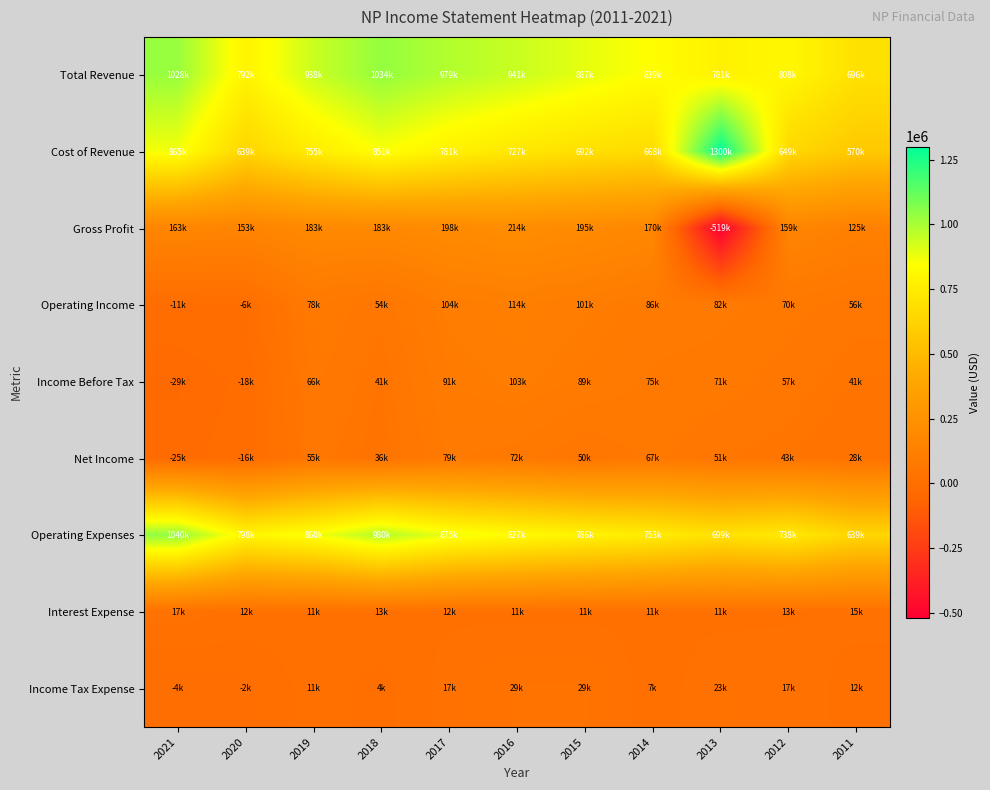

Count the number of data series in this chart.

9